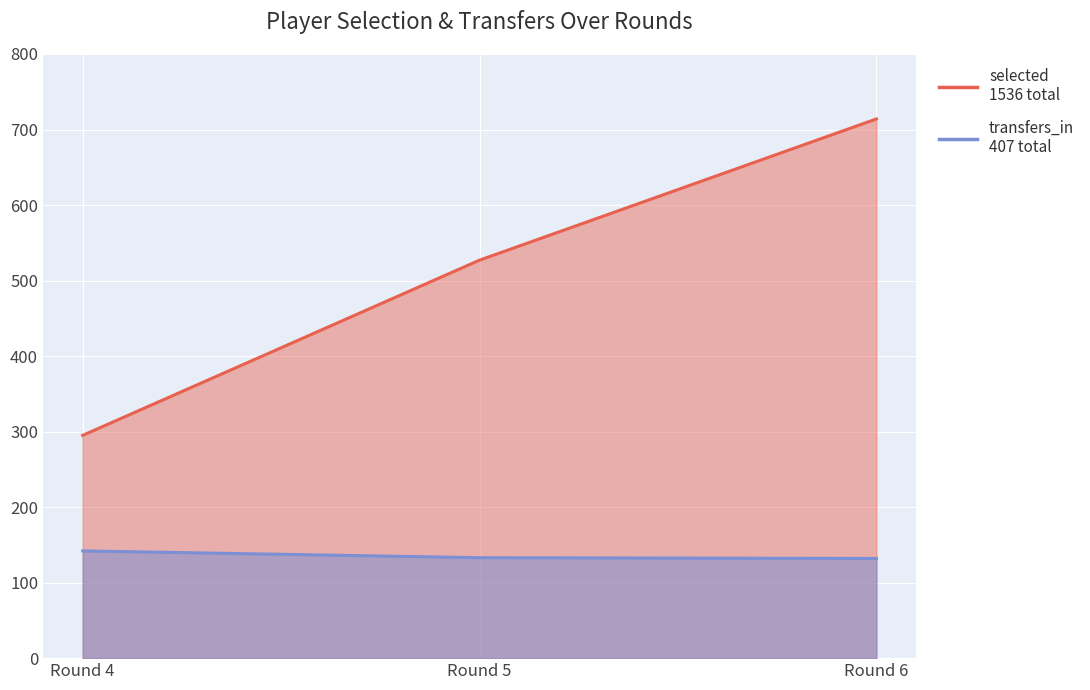

Is the value of selected at Round 5 greater than the value of transfers_in at Round 5?

Yes